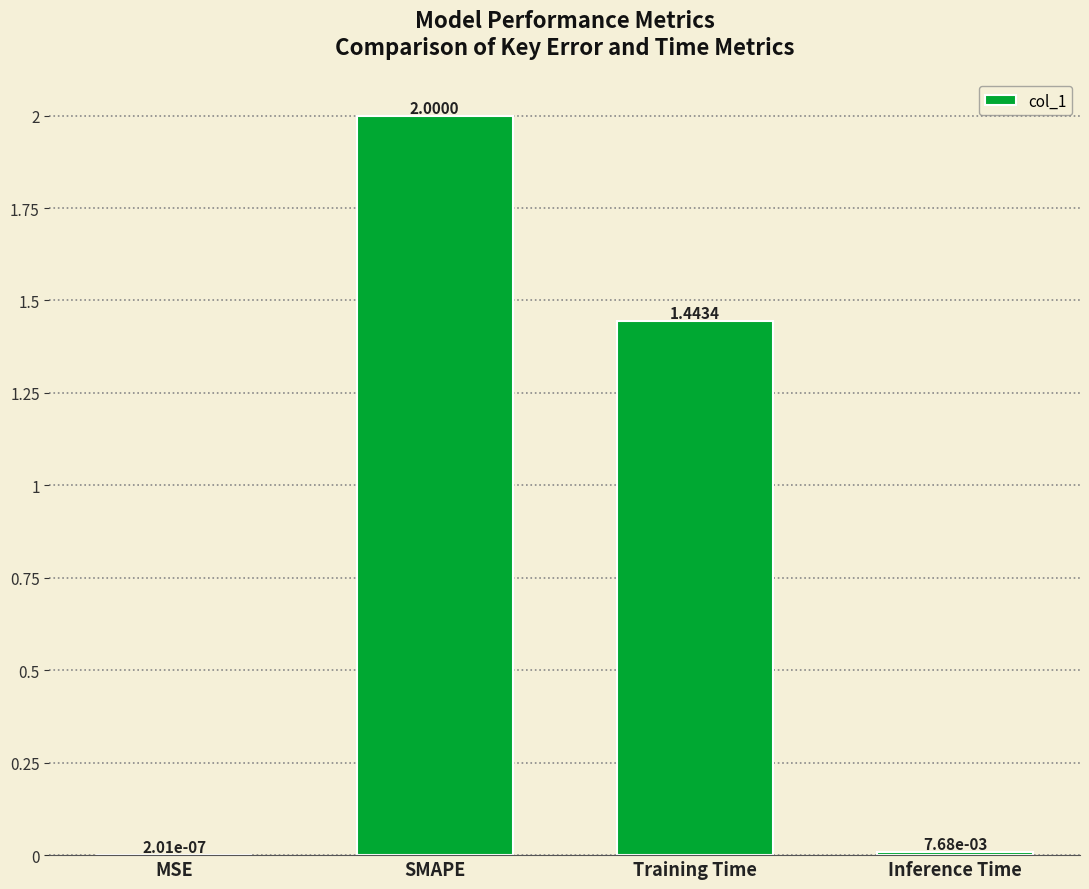

What is the sum of all values?

3.5